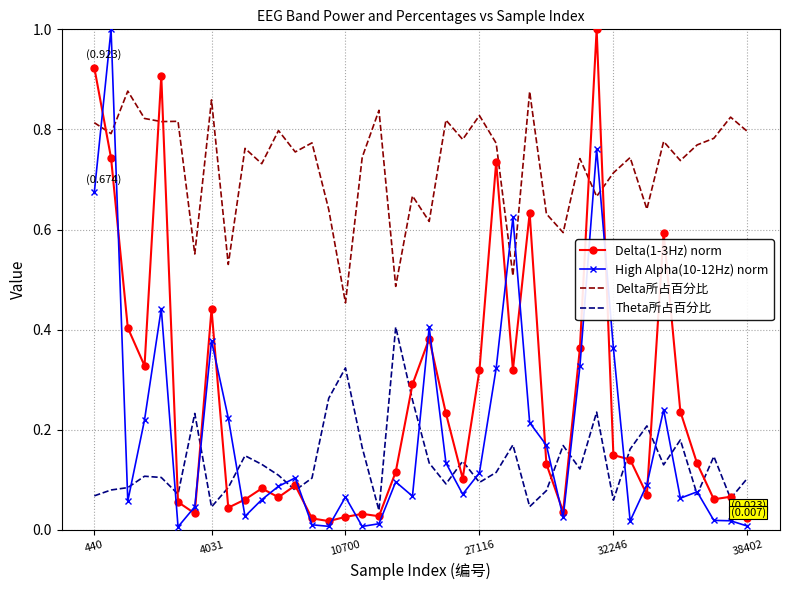

What are all the series names shown in the legend?

Delta(1-3Hz) norm, High Alpha(10-12Hz) norm, Delta所占百分比, Theta所占百分比